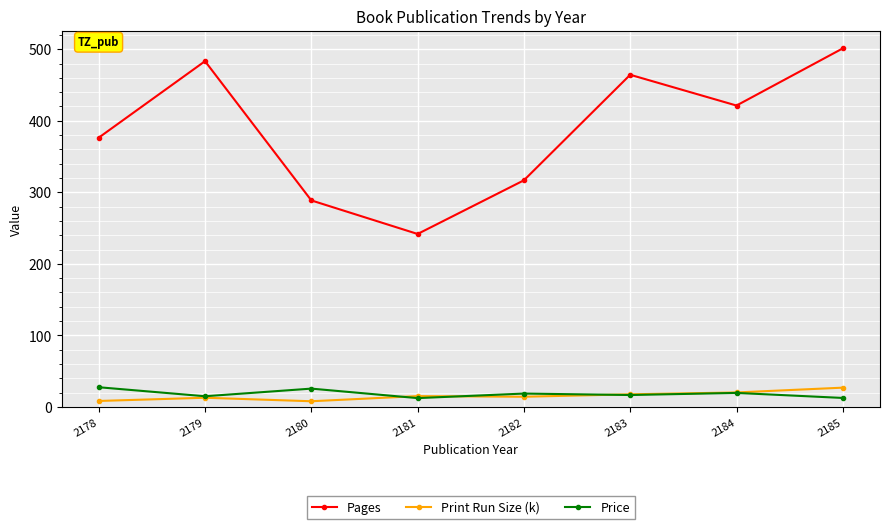

What is the value of the Price point at the 6th from the left?

16.7